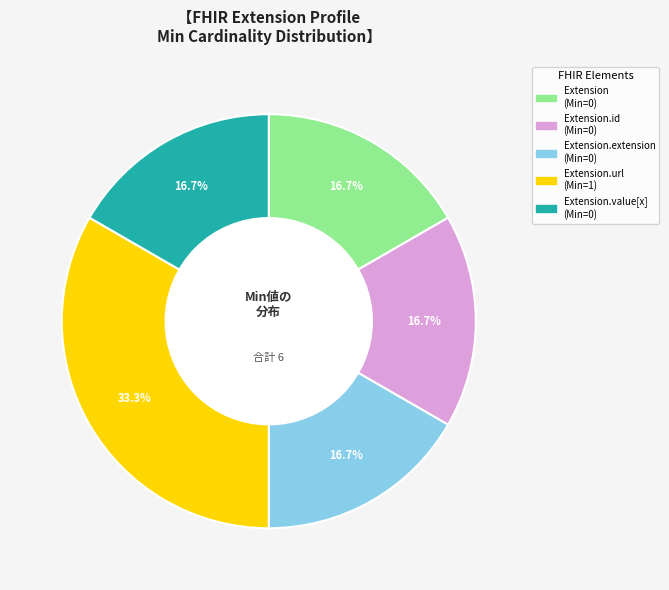

Is there any slice that represents more than half of the pie?

No